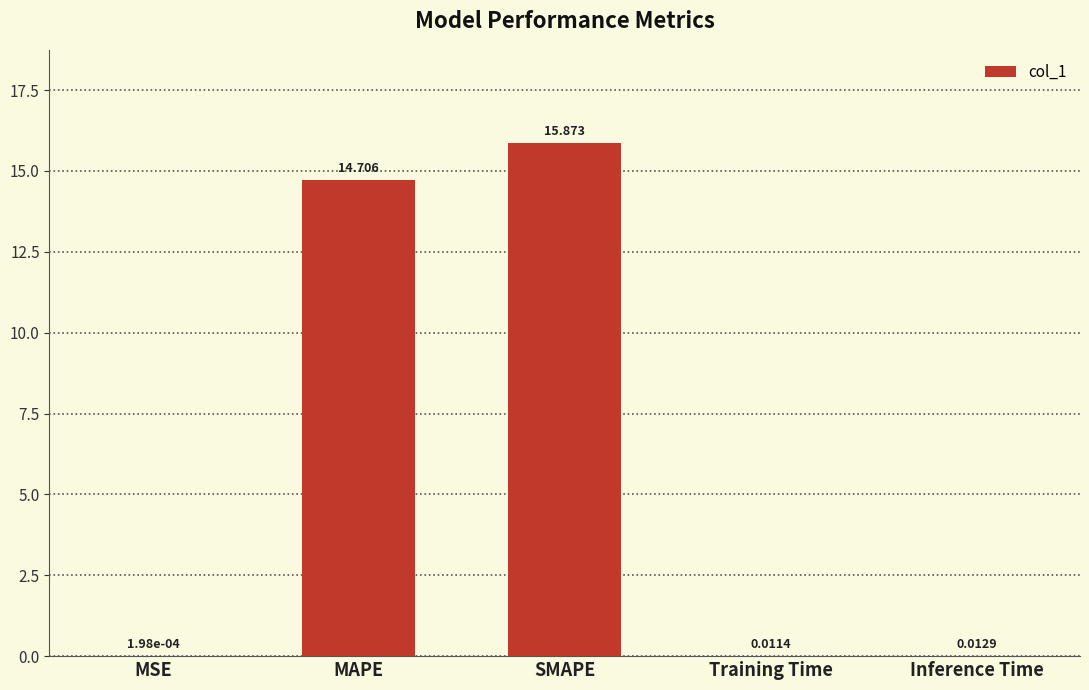

Between MSE and Inference Time, which is larger?

Inference Time